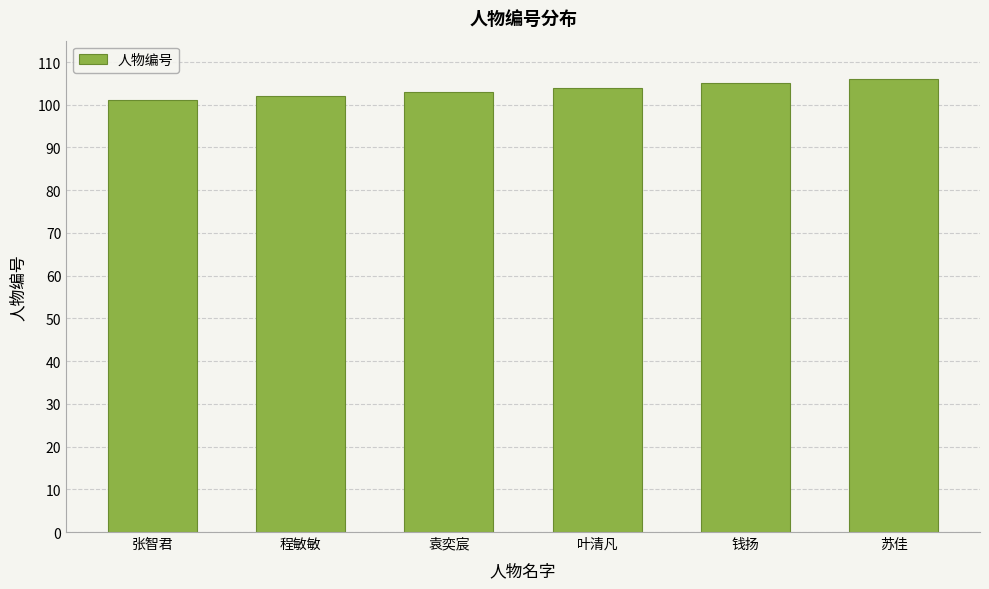

What is the sum of the values at 张智君 and 钱扬?

206